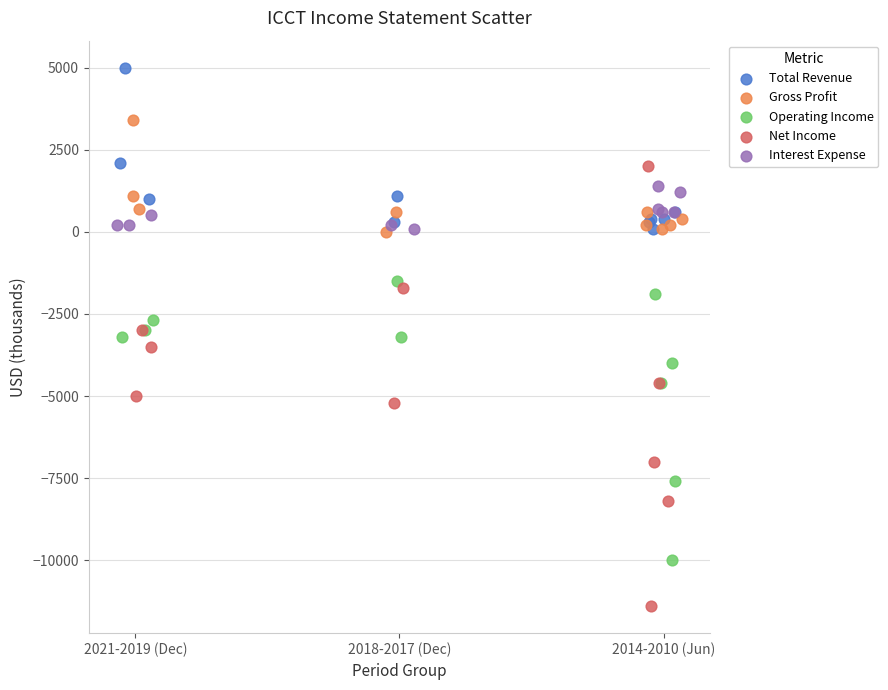

What are all the series names shown in the legend?

Total Revenue, Gross Profit, Operating Income, Net Income, Interest Expense